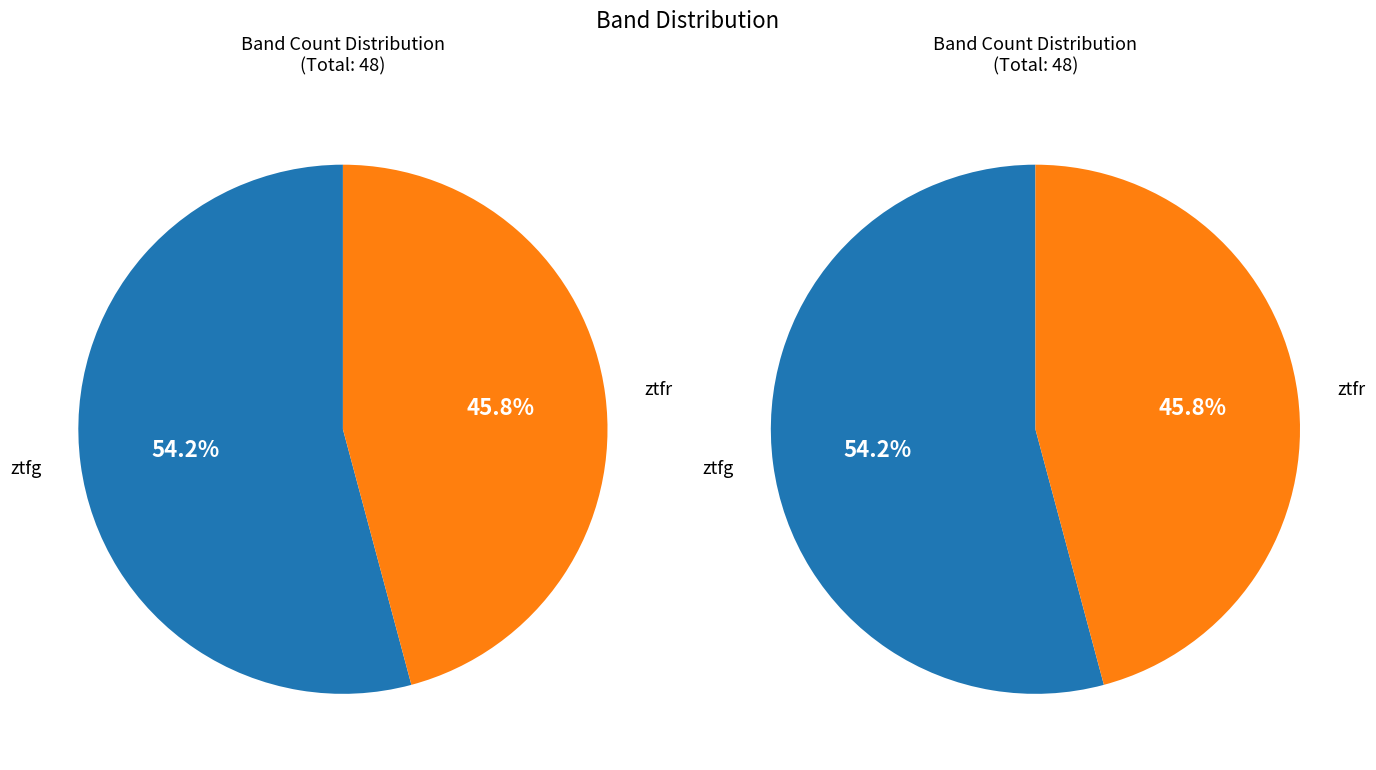

What portion of the pie excludes ztfr?

54.2%